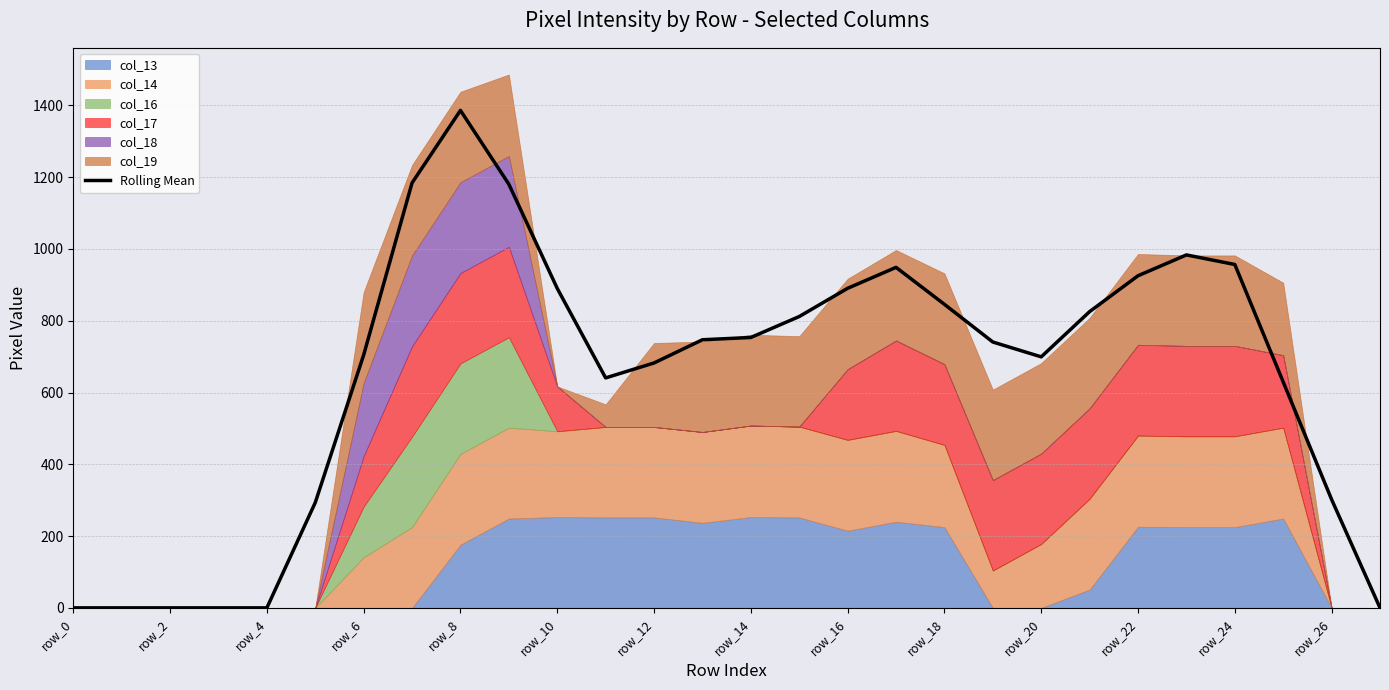

What is the maximum value for Rolling Mean?

1386.0